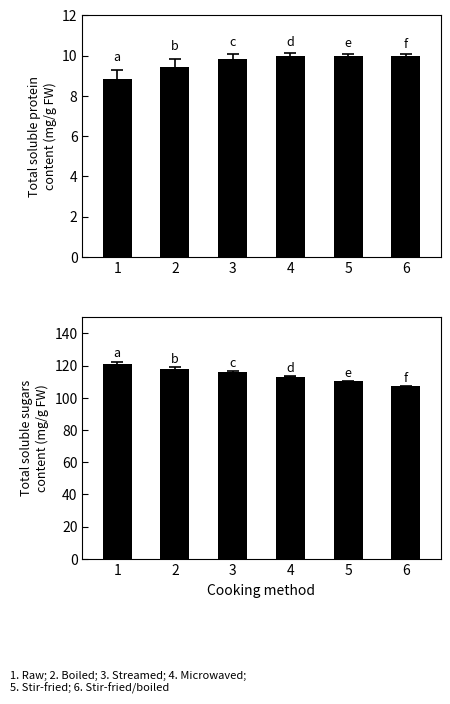

Reading left to right, transcribe all the data shown in this chart.

Mean Velocity (v): 8.8	9.4	9.8	10.0	10.0	10.0
Mean dis2des: 120.9	118.1	116.2	113.2	110.2	107.2